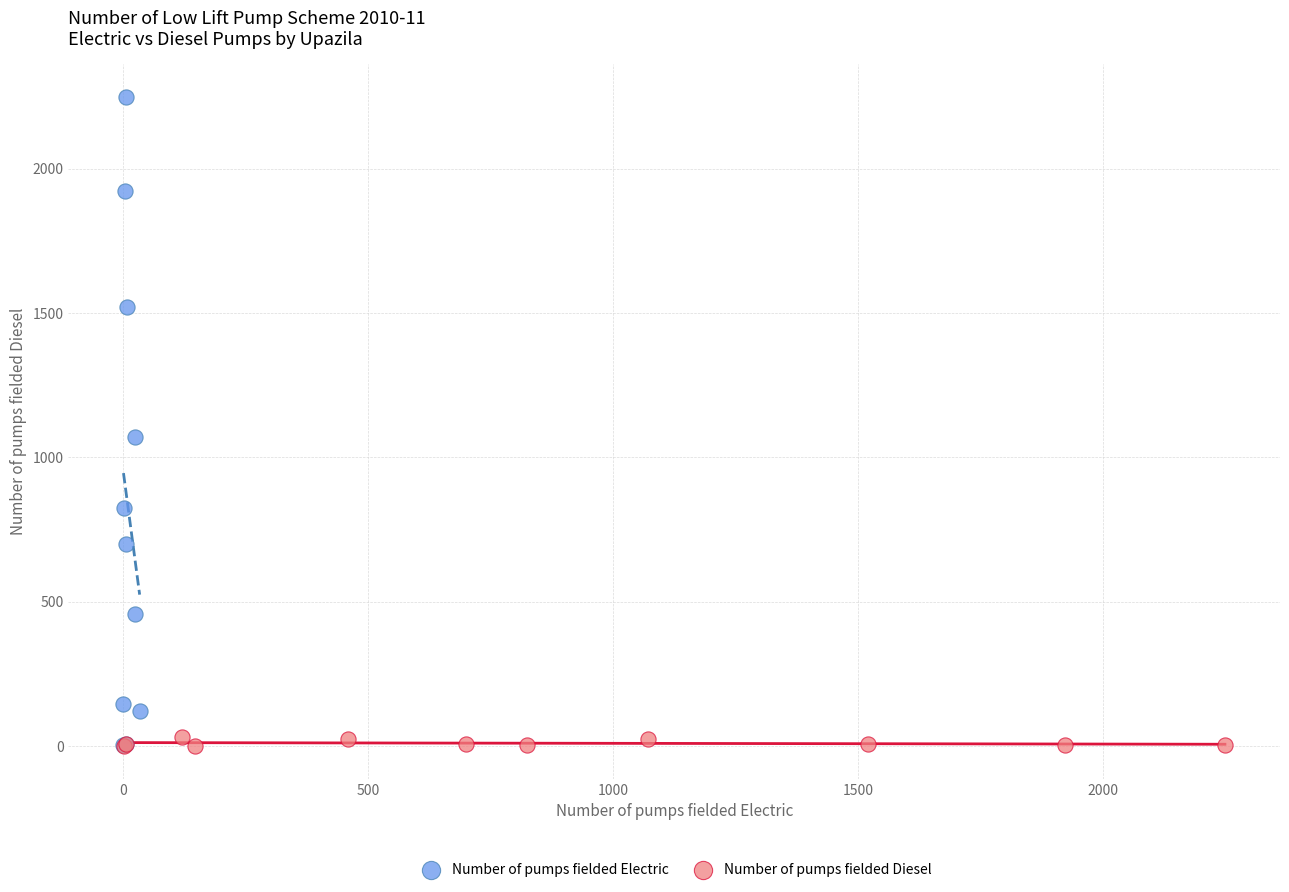

Which series reaches the maximum Y coordinate?

Number of pumps fielded Electric